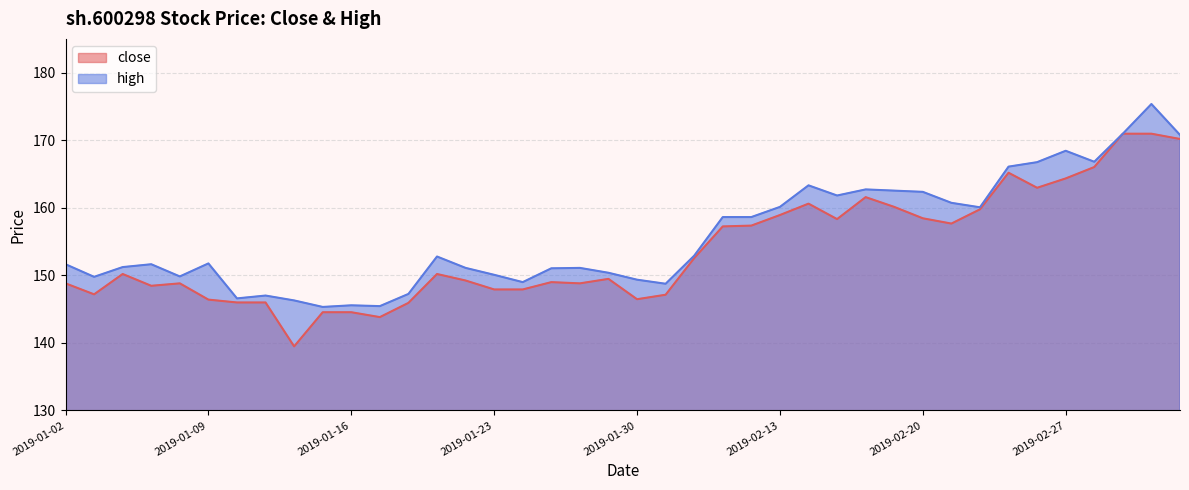

At which category does high reach its first local valley?

2019-01-03